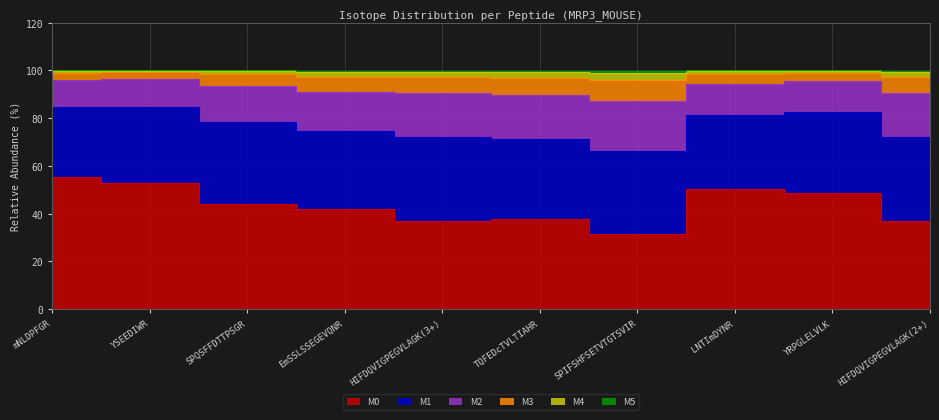

At which label does M0 reach its minimum?

SPIFSHFSETVTGTSVIR